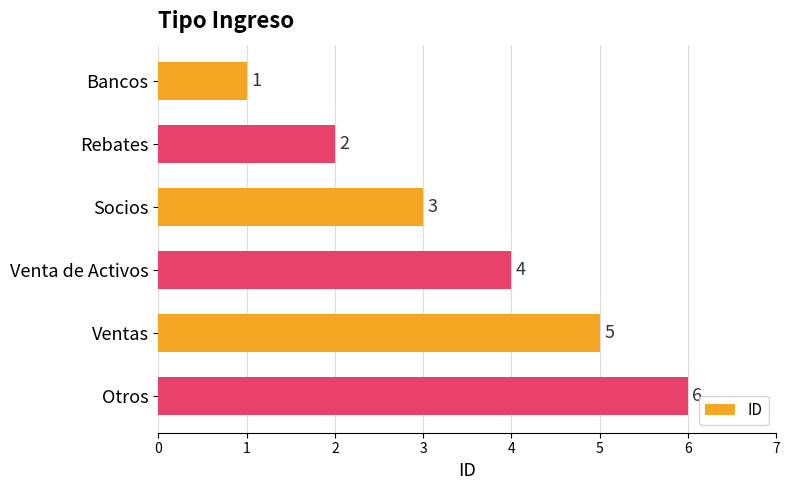

How many values are between 2 and 5?

4